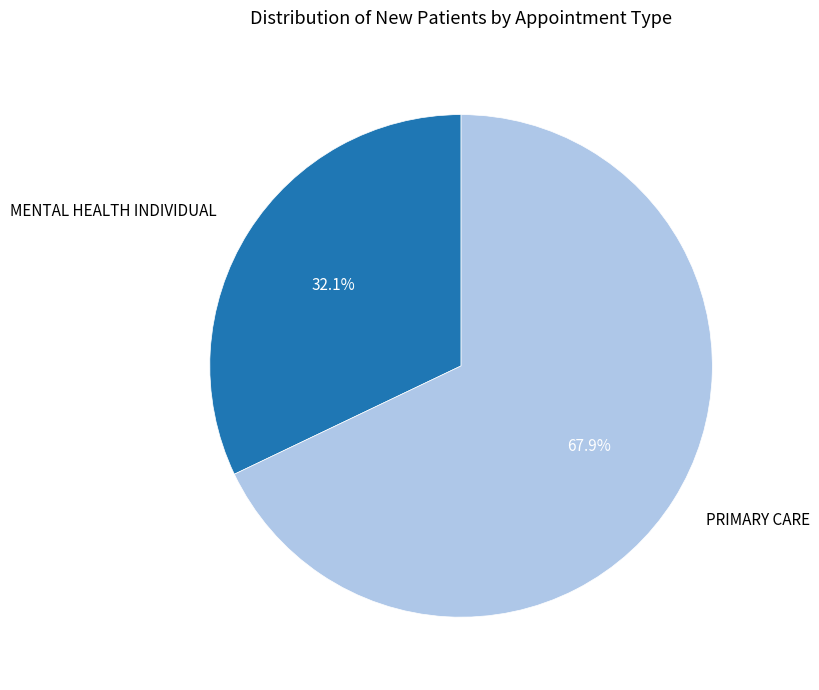

To the nearest percent, what is the average slice percentage?

50%